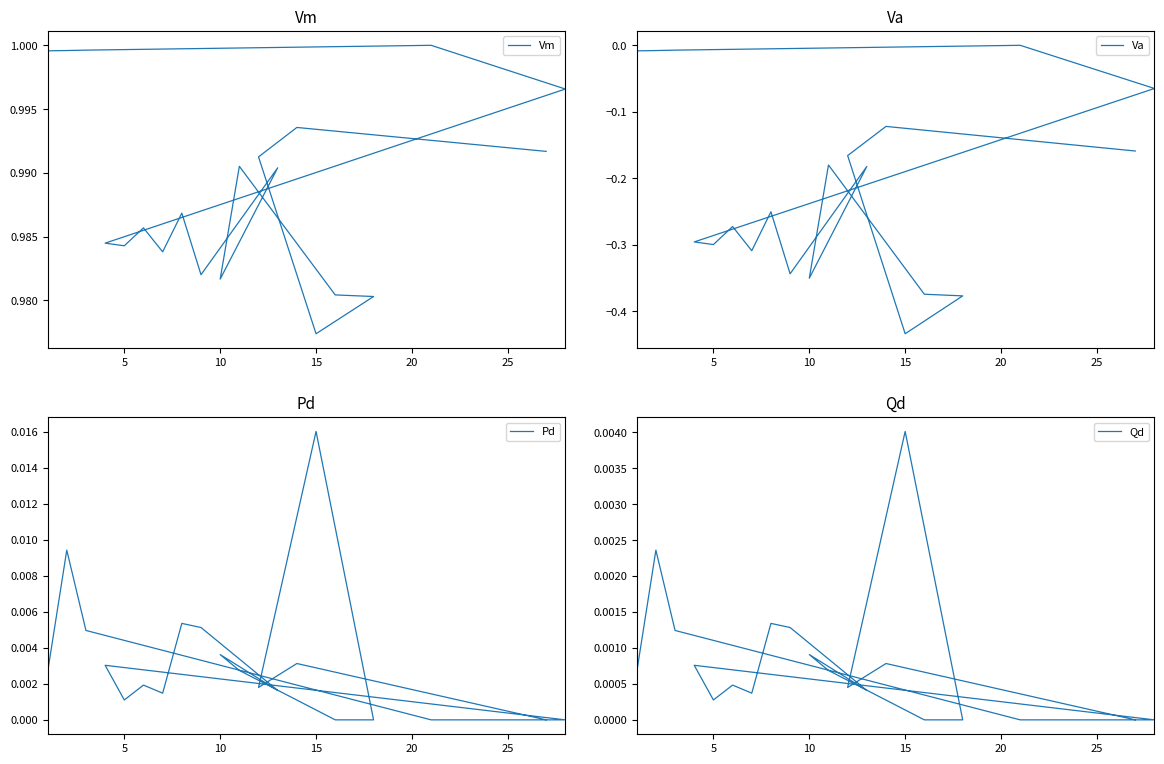

True or false: Vm and Pd intersect in this chart.

False